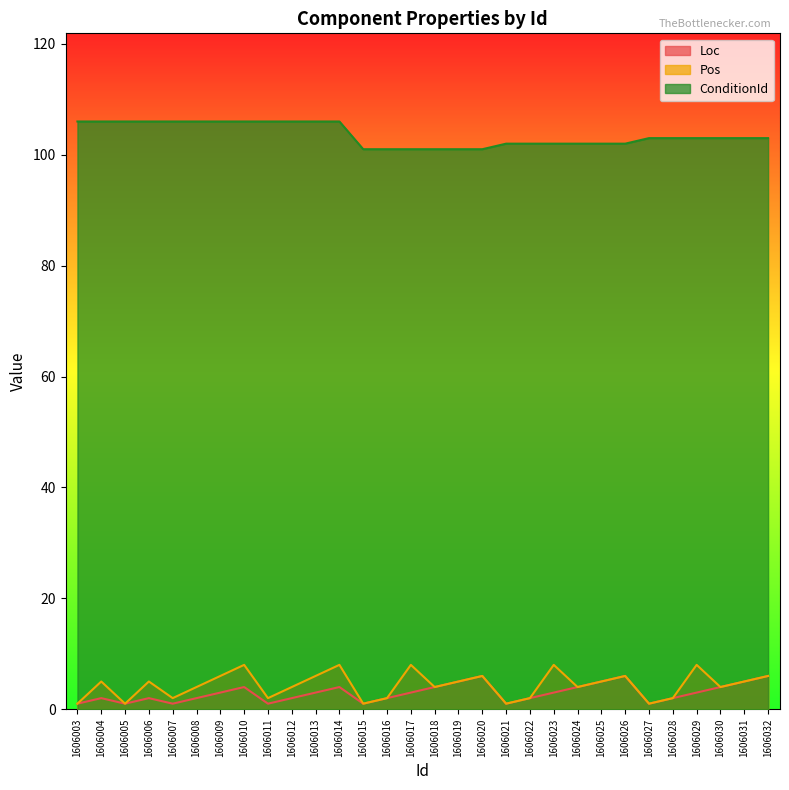

What is the maximum value for Loc?

6